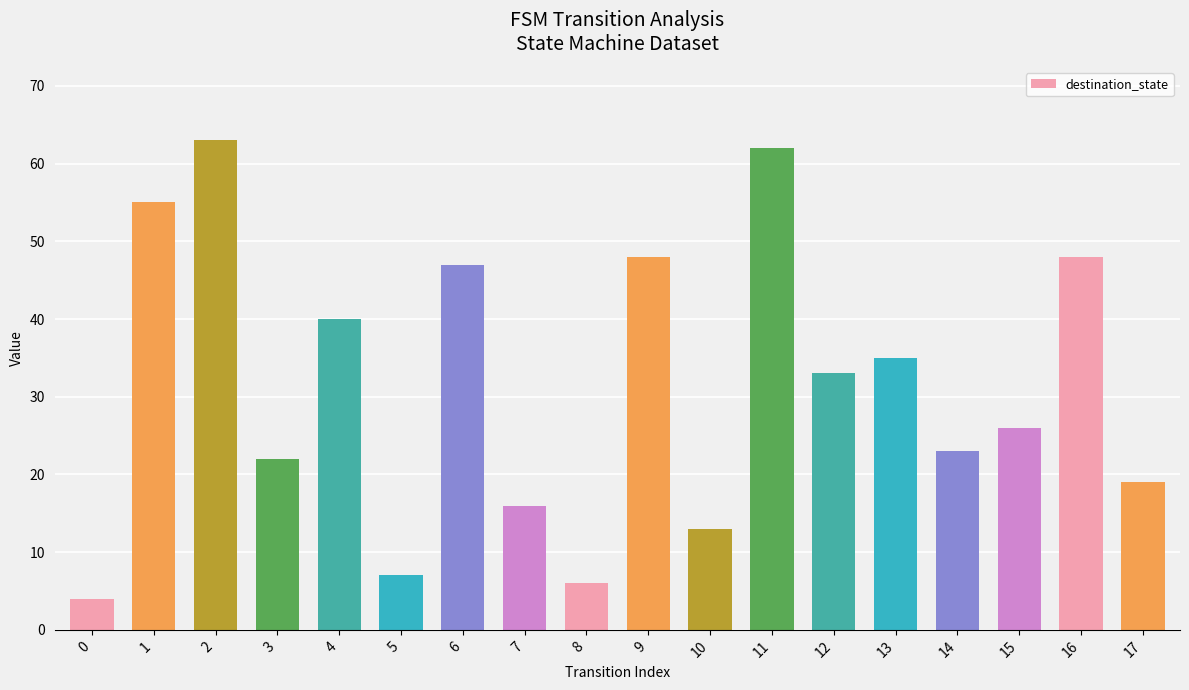

What is the difference between the maximum and minimum values?

59